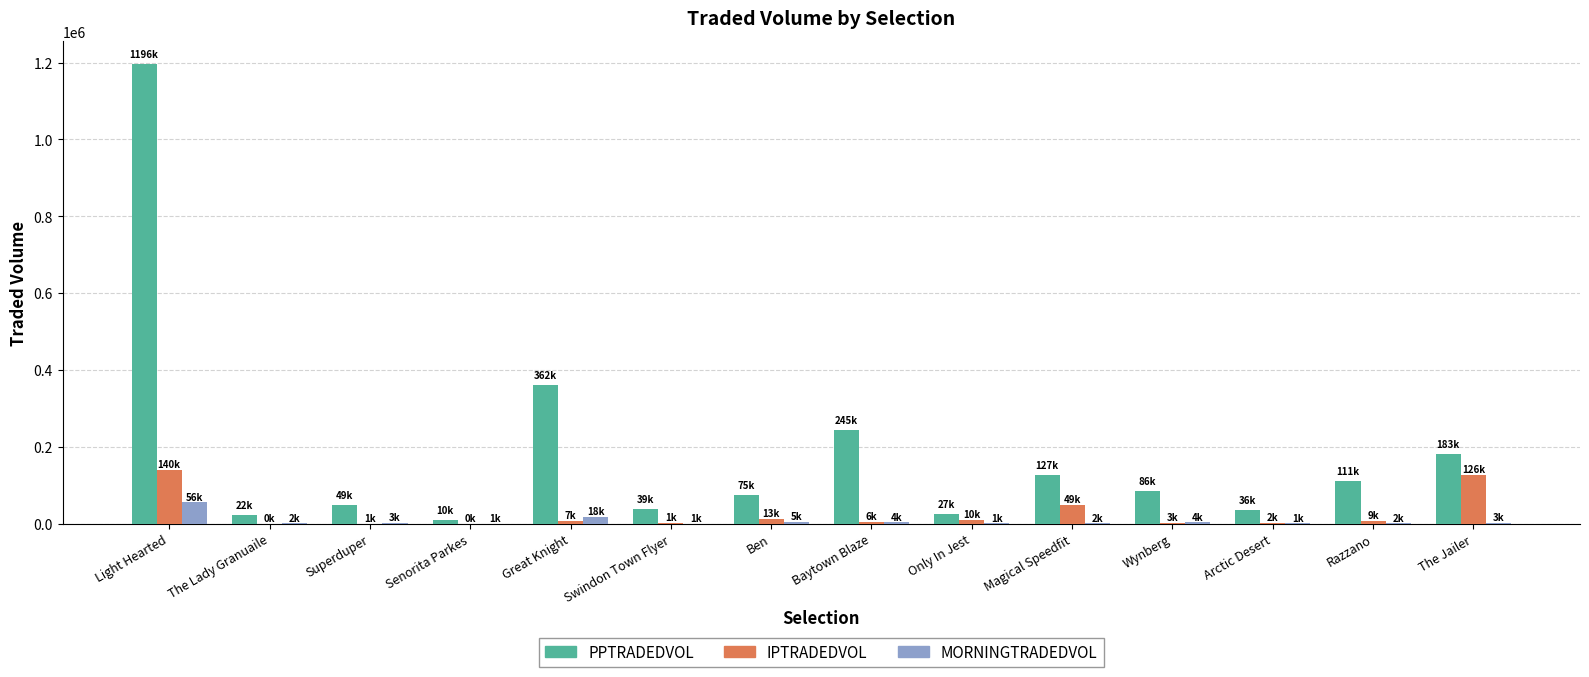

At which label is IPTRADEDVOL closest to 70098?

Magical Speedfit